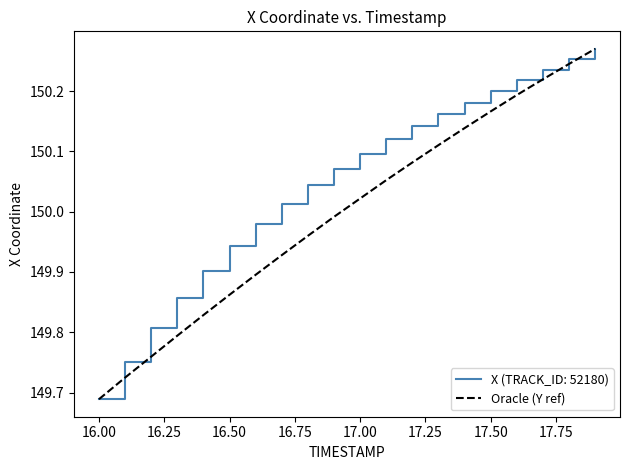

Is this an area chart (filled region under the line)?

No